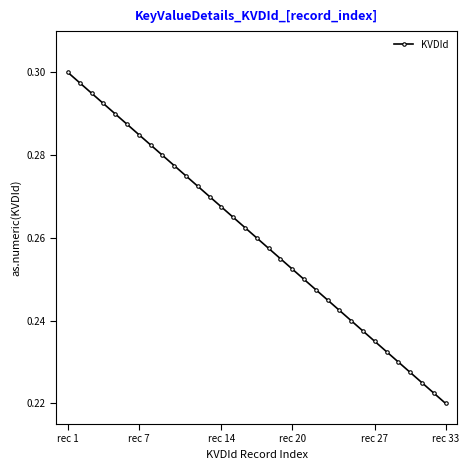

How many lines are shown in the chart?

1